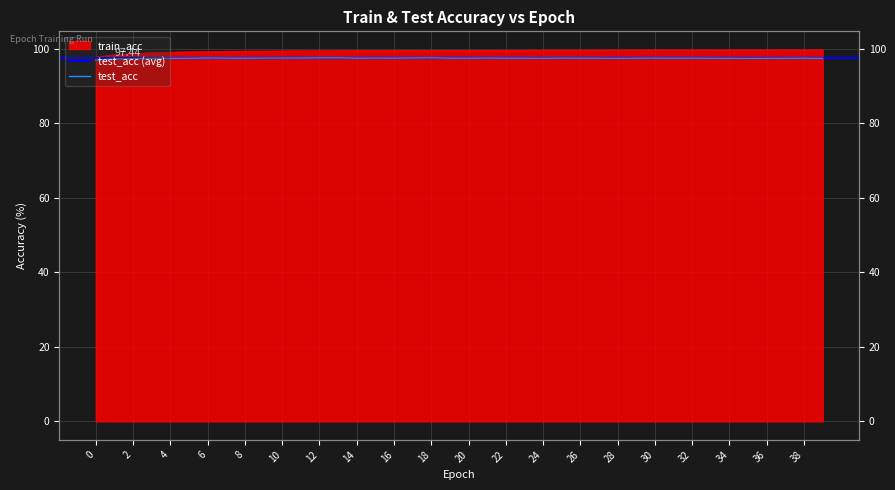

Reading left to right, transcribe all the data shown in this chart.

train_acc: 0=97.7	1=98.4	2=98.7	3=98.9	4=99.0	5=99.2	6=99.2	7=99.3	8=99.3	9=99.4	10=99.4	11=99.4	12=99.5	13=99.5	14=99.5	15=99.5	16=99.5	17=99.5	18=99.5	19=99.6	20=99.6	21=99.6	22=99.6	23=99.6	24=99.6	25=99.6	26=99.6	27=99.6	28=99.6	29=99.6	30=99.6	31=99.6	32=99.6	33=99.7	34=99.7	35=99.7	36=99.7	37=99.7	38=99.7	39=99.7
test_acc: 0=96.9	1=97.2	2=97.3	3=97.4	4=97.4	5=97.4	6=97.5	7=97.5	8=97.5	9=97.5	10=97.5	11=97.5	12=97.5	13=97.5	14=97.5	15=97.5	16=97.5	17=97.5	18=97.5	19=97.5	20=97.4	21=97.5	22=97.5	23=97.5	24=97.4	25=97.5	26=97.5	27=97.5	28=97.4	29=97.5	30=97.5	31=97.4	32=97.5	33=97.4	34=97.4	35=97.4	36=97.4	37=97.4	38=97.5	39=97.4